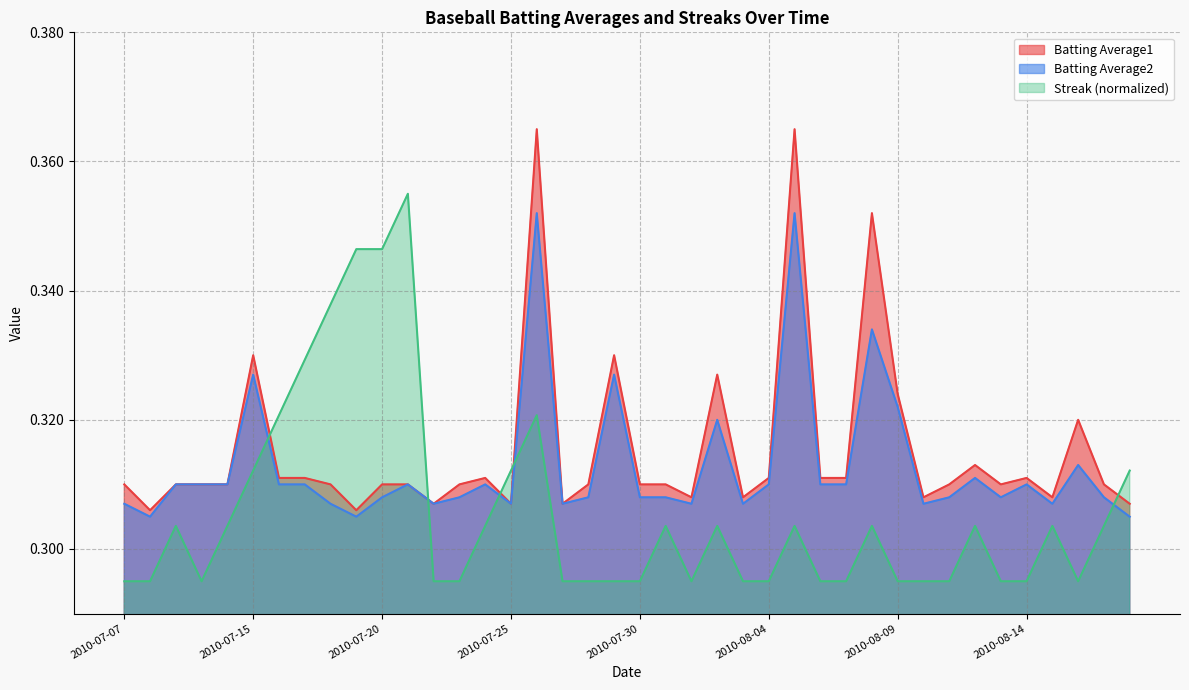

After their last crossing, which series has the higher values: Streak or Batting Average1?

Streak